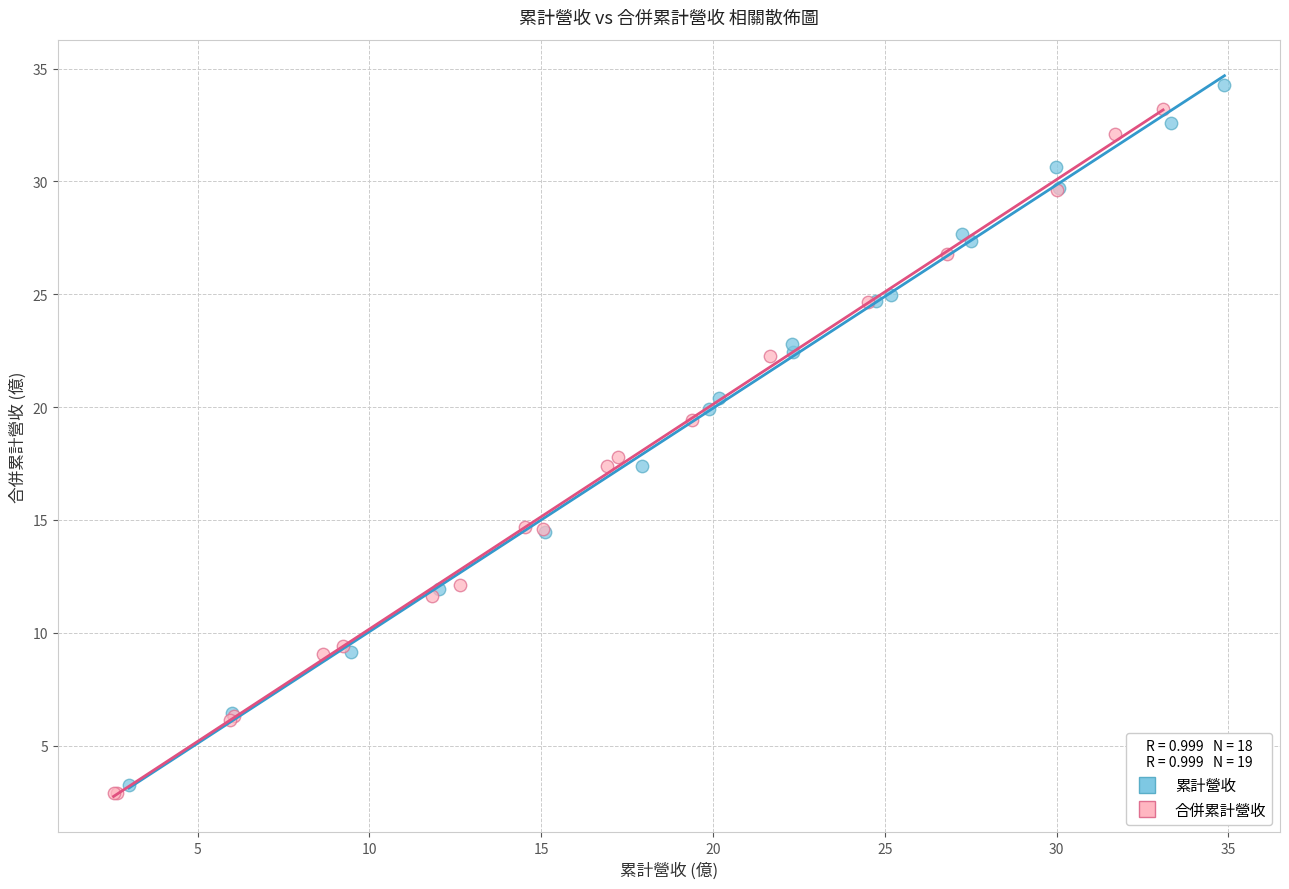

Which series reaches the maximum Y coordinate?

累計營收